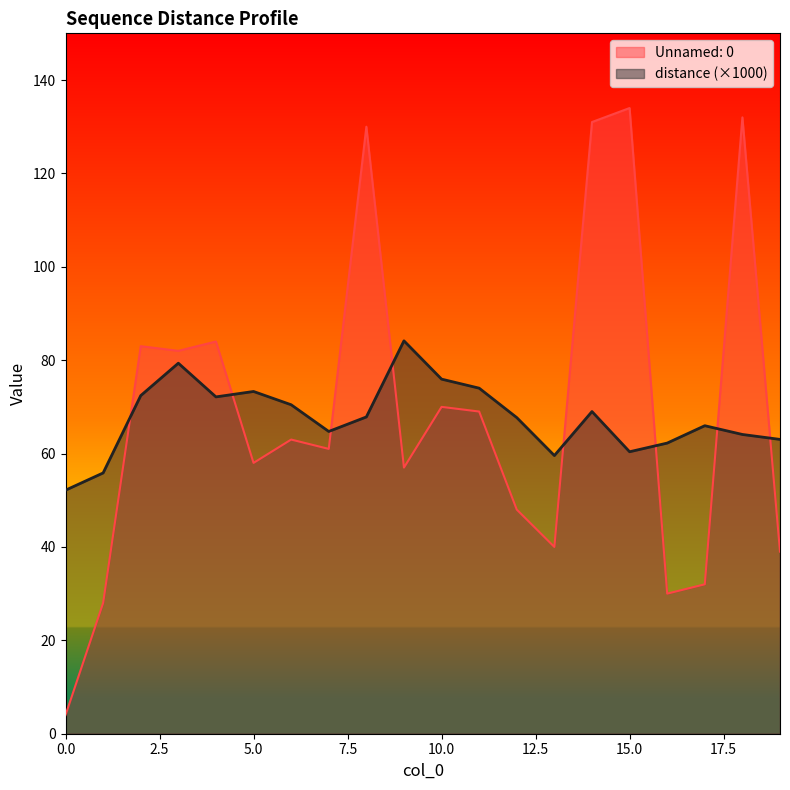

How many lines are shown in the chart?

2